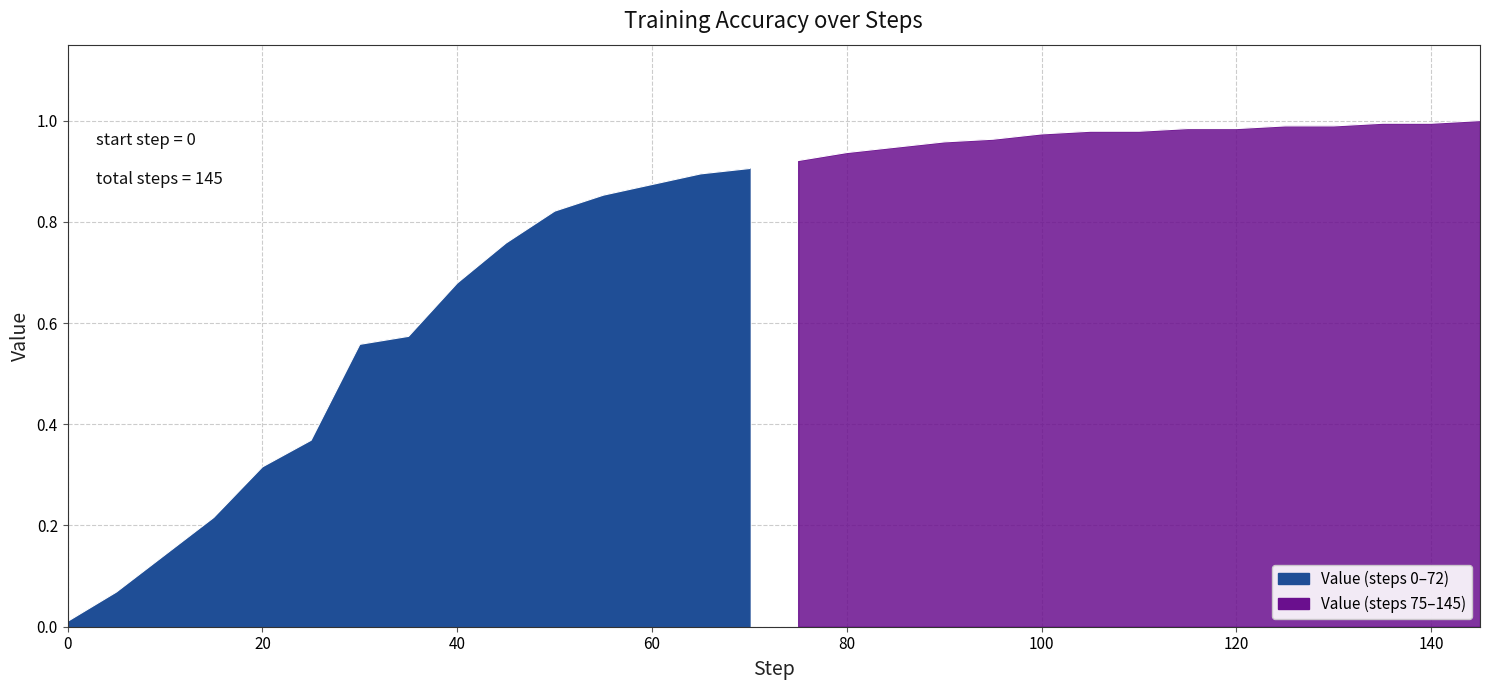

The chart shows a value of 0.1 at 5. True or false?

False